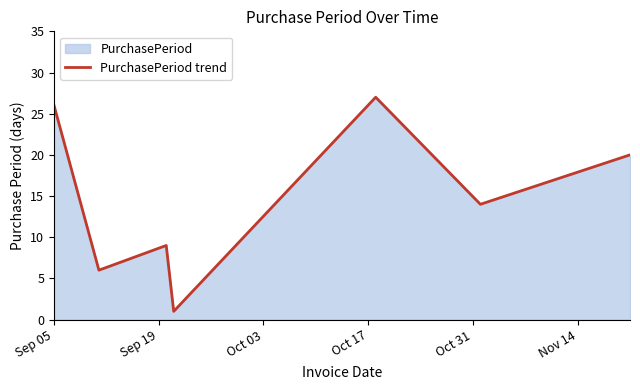

Does the chart have visible grid lines?

No